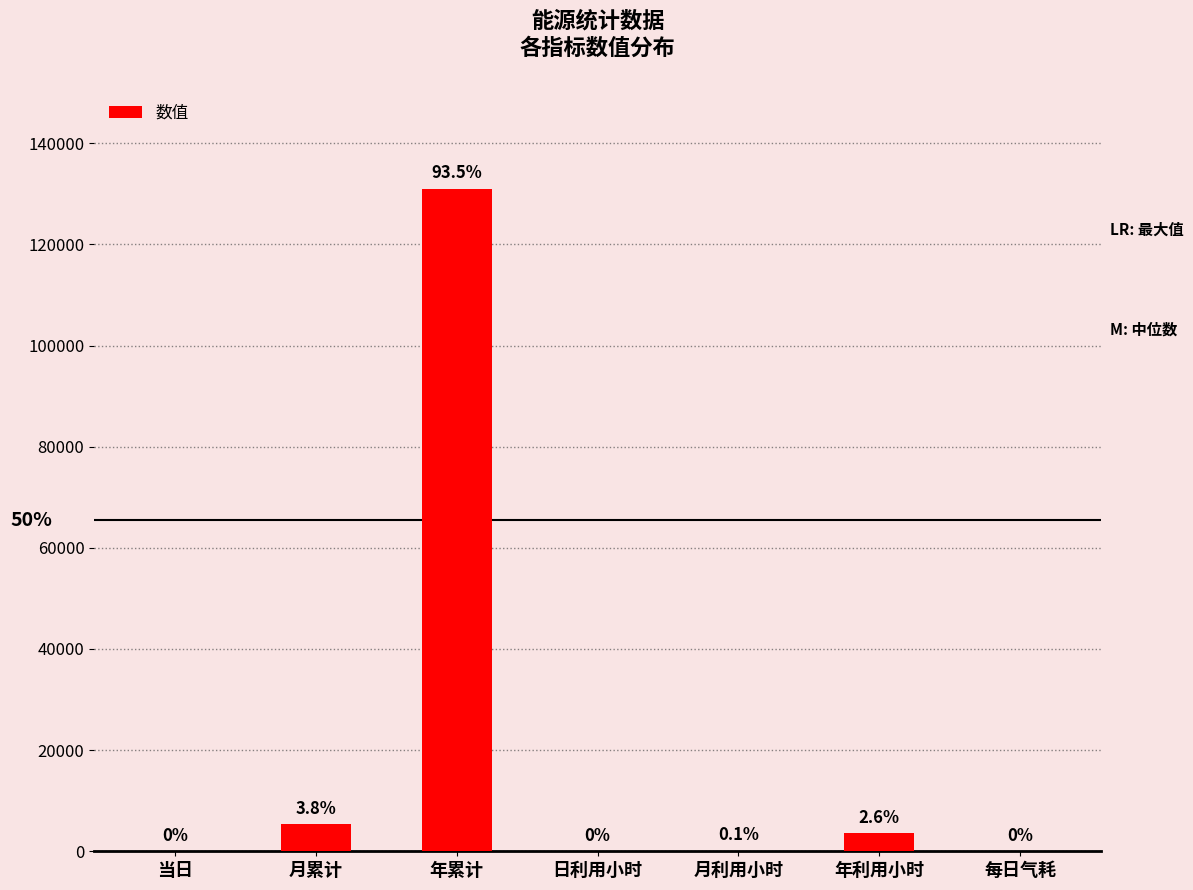

Are the bars horizontal?

No